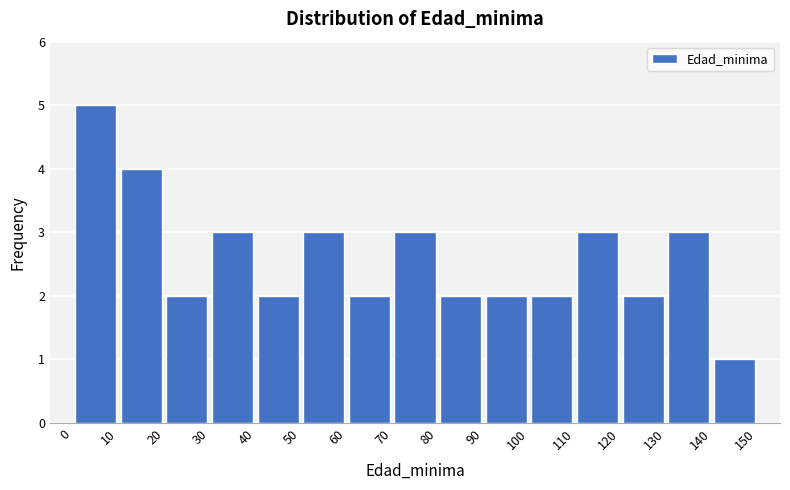

Which range on the x-axis has the tallest bar?

0 to 10